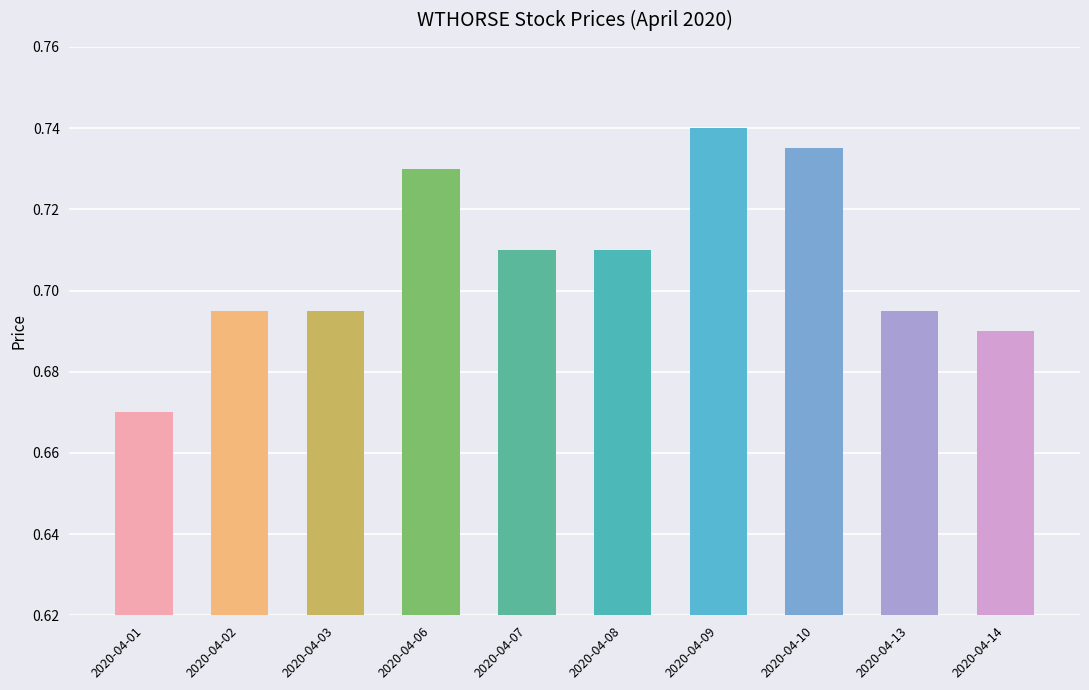

What is the sum of all values?

7.1